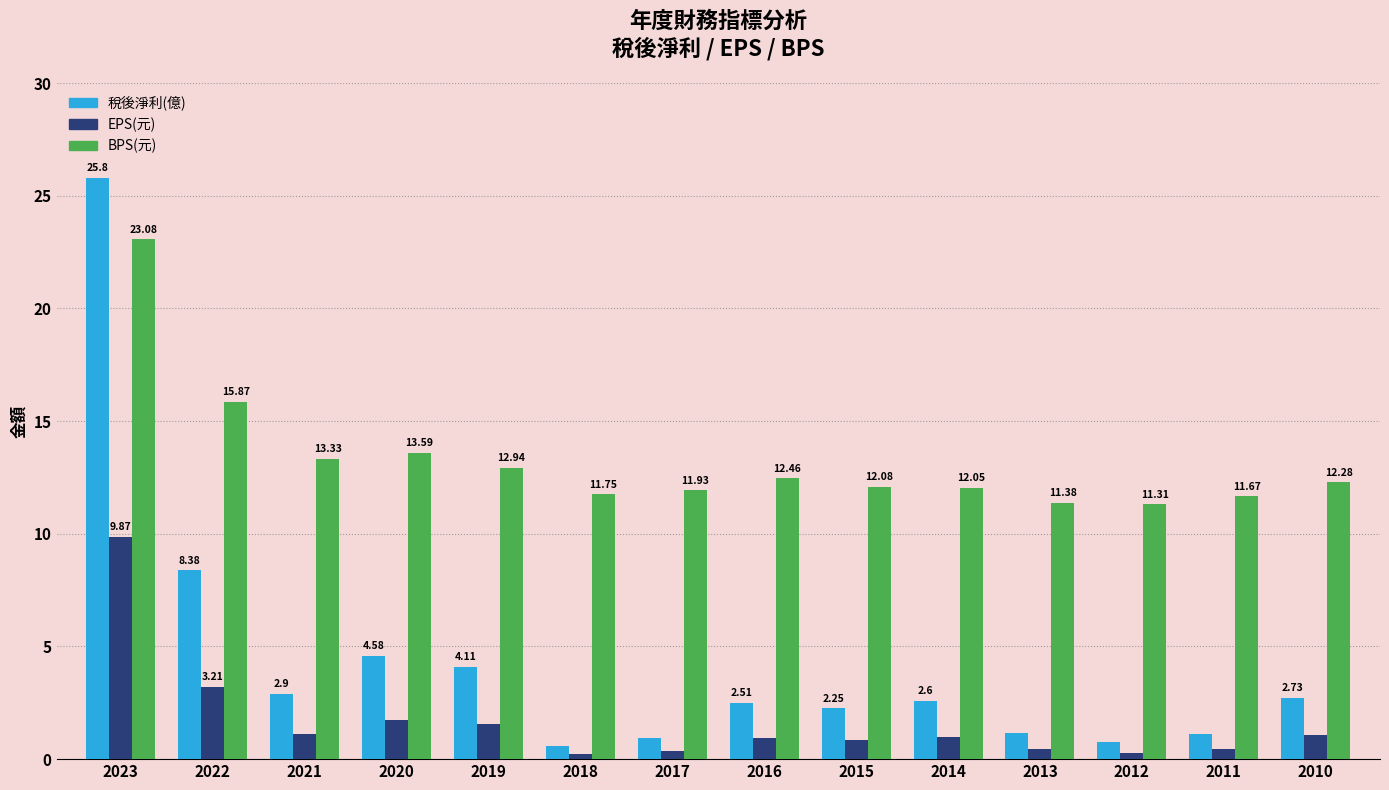

Rank the categories by BPS(元) value from lowest to highest.

2012, 2013, 2011, 2018, 2017, 2014, 2015, 2010, 2016, 2019, 2021, 2020, 2022, 2023